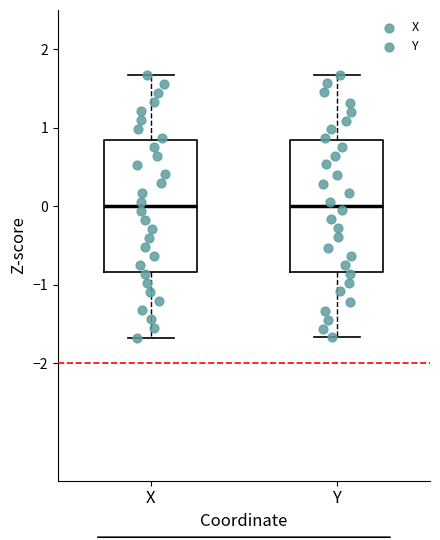

Reading left to right, transcribe this box plot: for each box, give where its median line is, the range the box spans, and where its two whiskers end, as read against the y-axis. The values are not printed on the chart, so give them approximately, as read against the axis.

X: median 0.0, box -0.8 to 0.8, whiskers -1.7 to 1.7
Y: median 0.0, box -0.8 to 0.8, whiskers -1.7 to 1.7